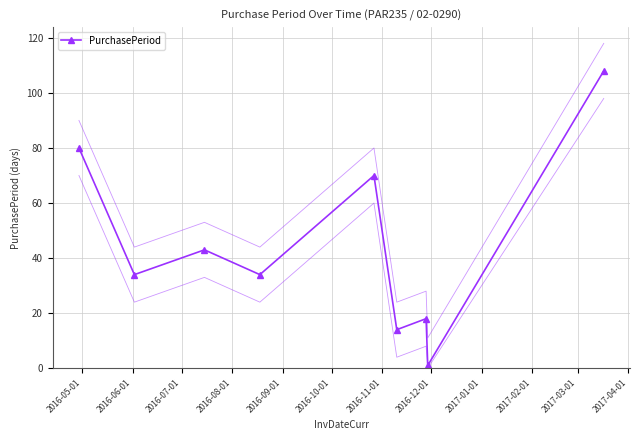

What is the smallest value displayed?

1